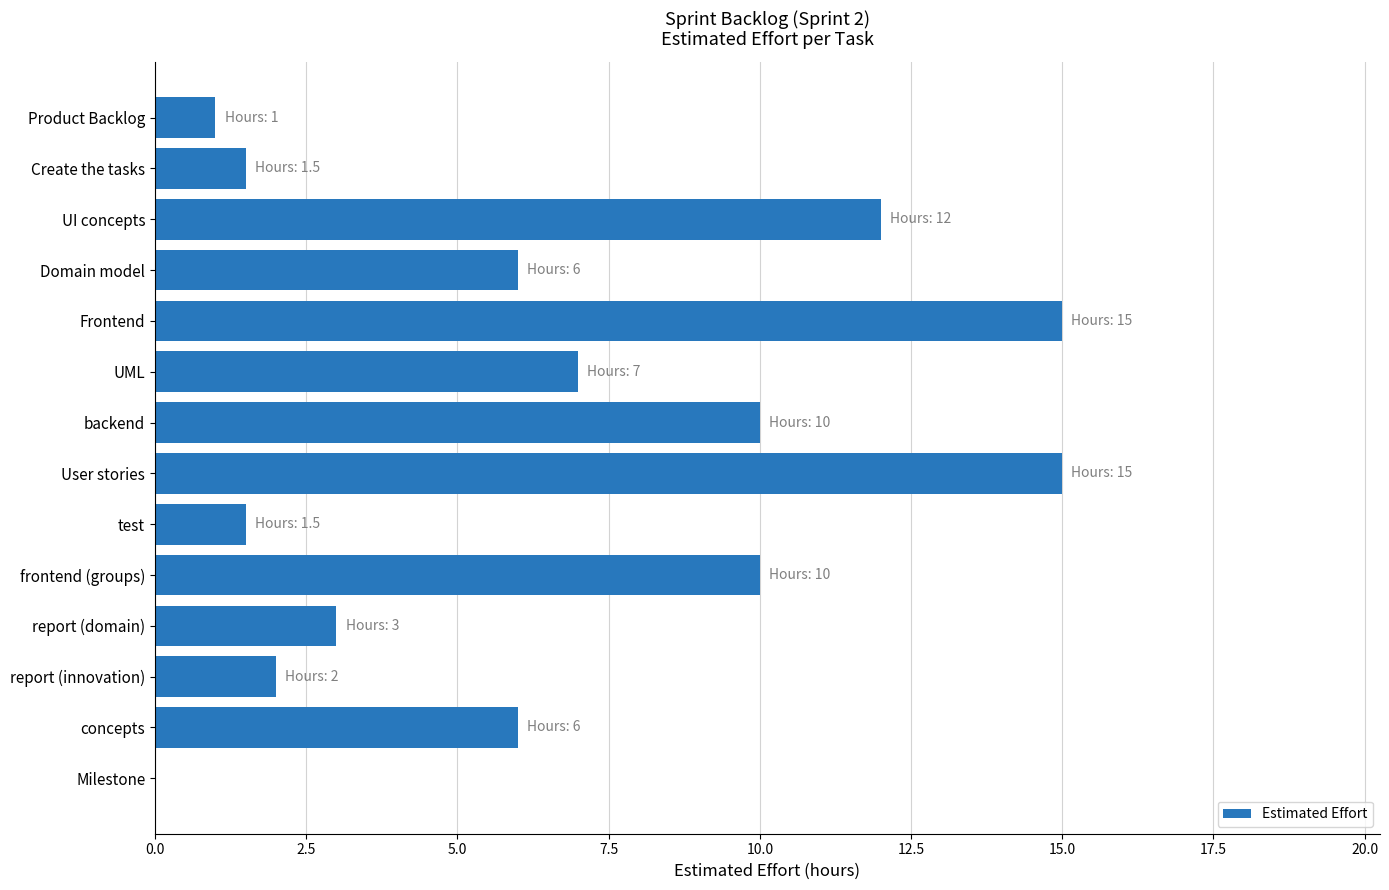

The chart shows a value of 17.8 at frontend (groups). True or false?

False